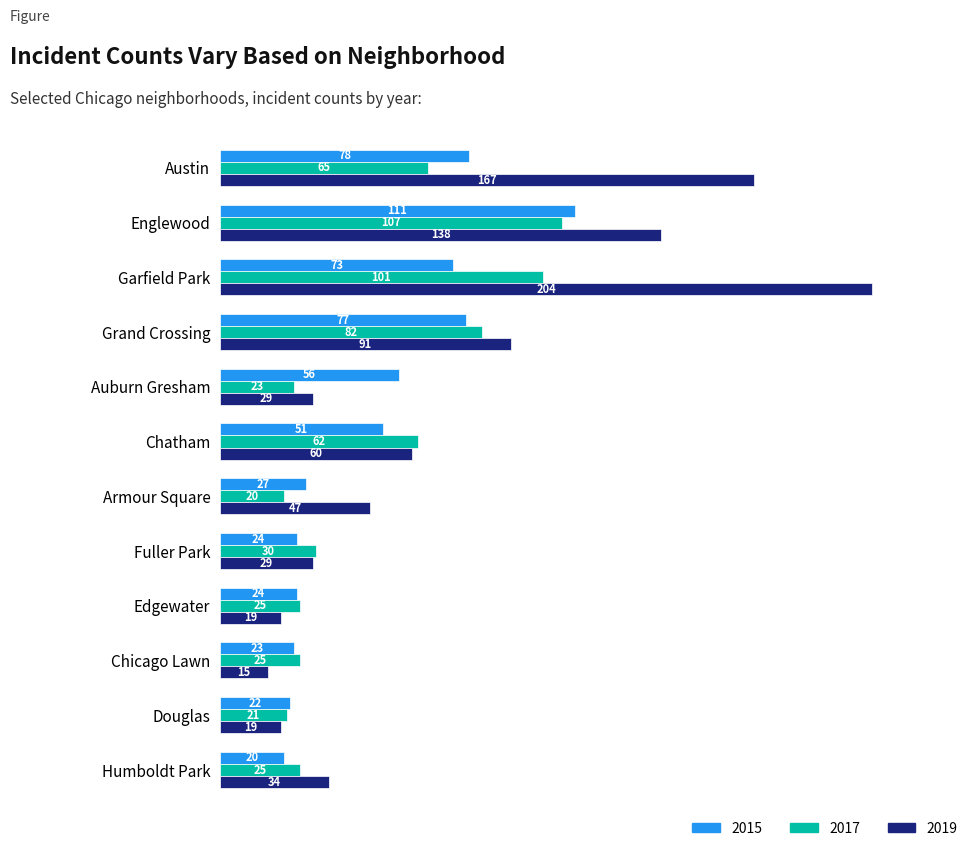

What is the sum of all 2015 values?

586